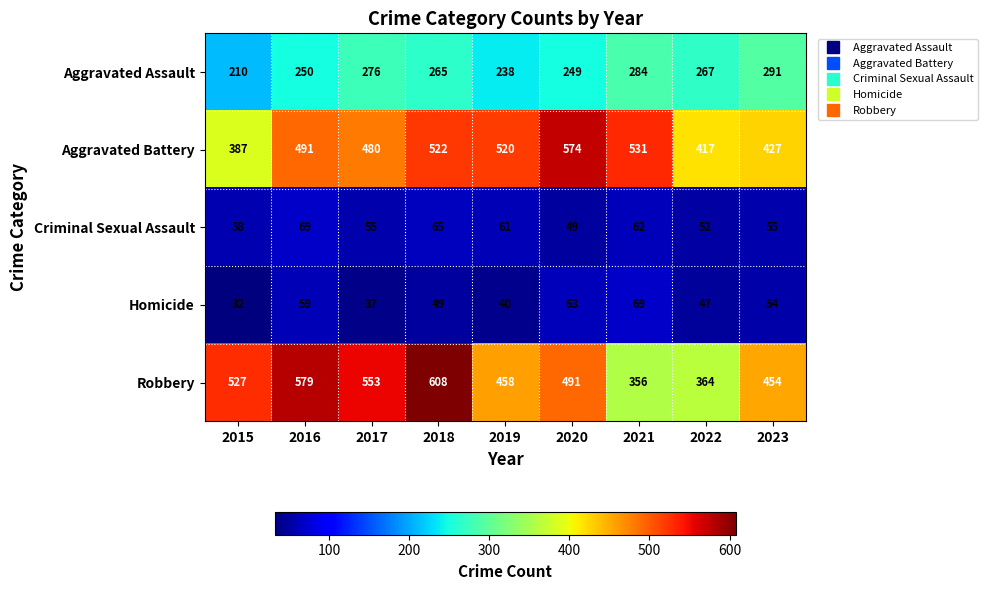

Count the number of data series in this chart.

5